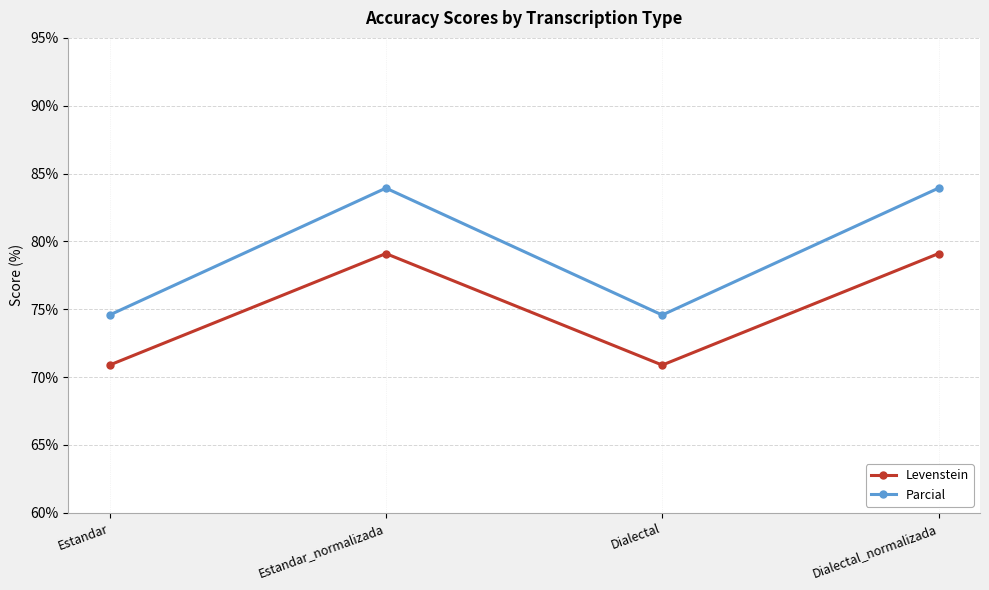

Does the chart display data point markers on the line(s)?

Yes